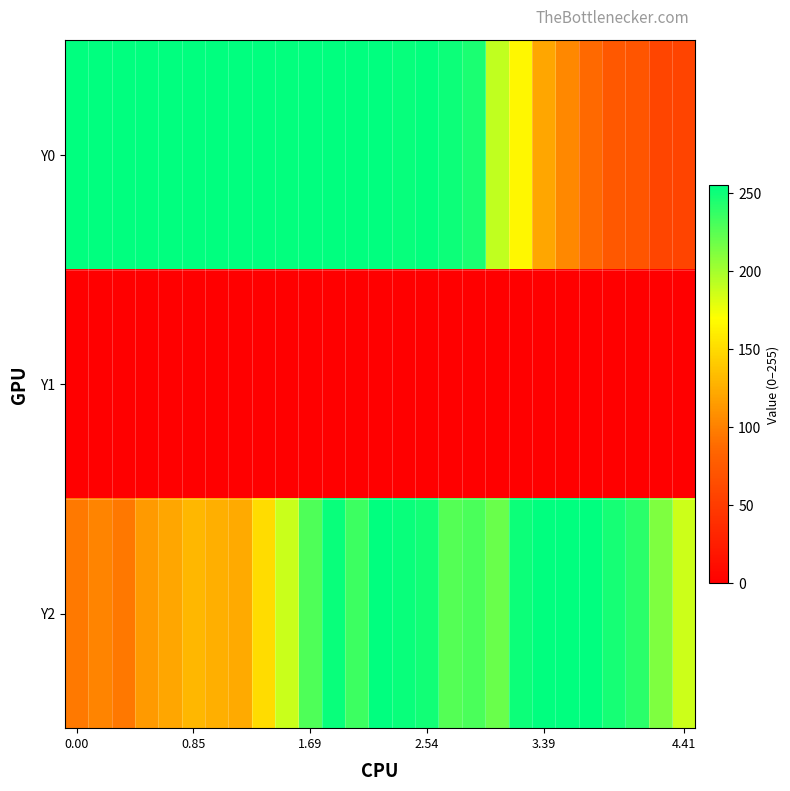

What is the maximum value shown in the chart?

255.0